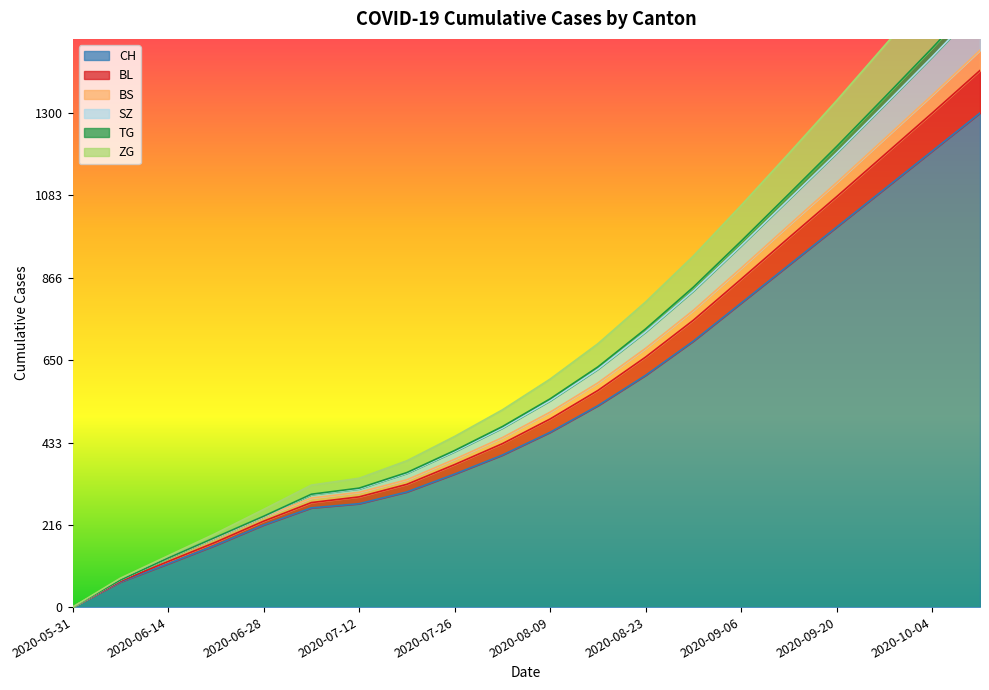

What is the label of the 20th point from the left?

2020-10-11